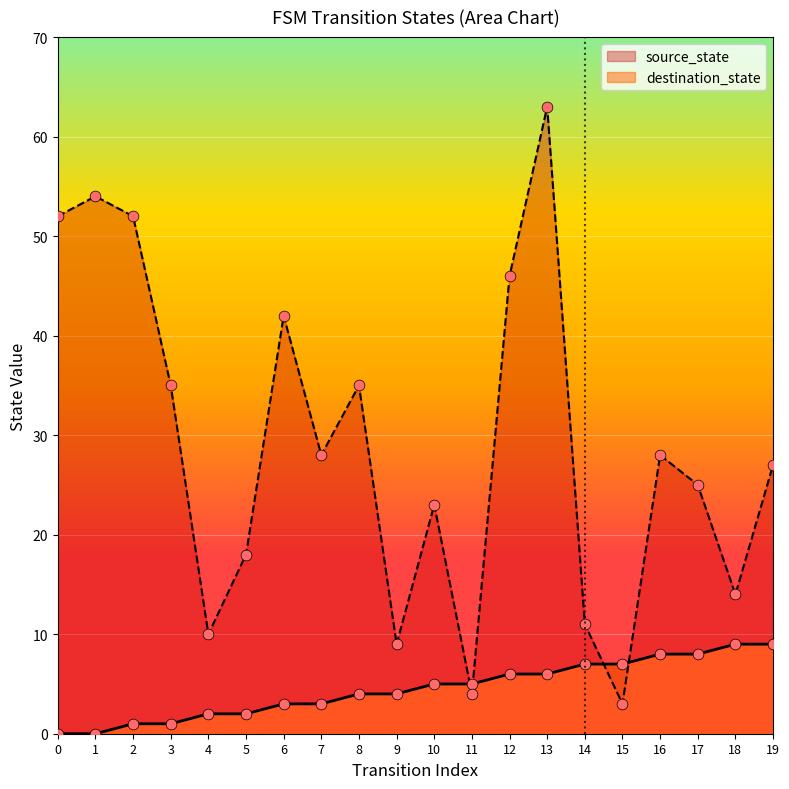

At which category is the sum across all series the highest?

13